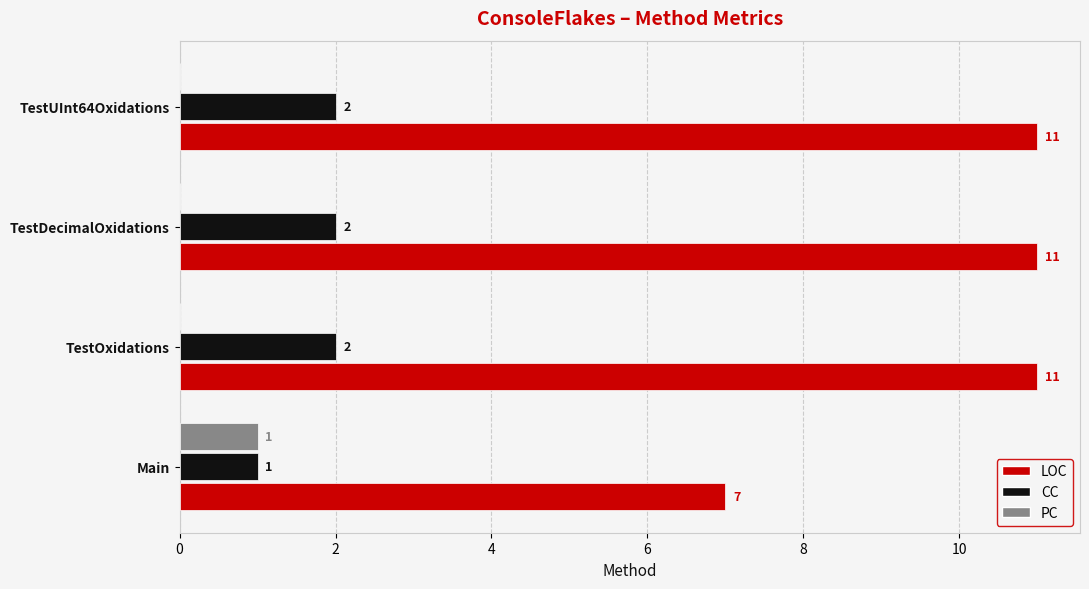

Count the LOC values in the range 11 to 12.

3